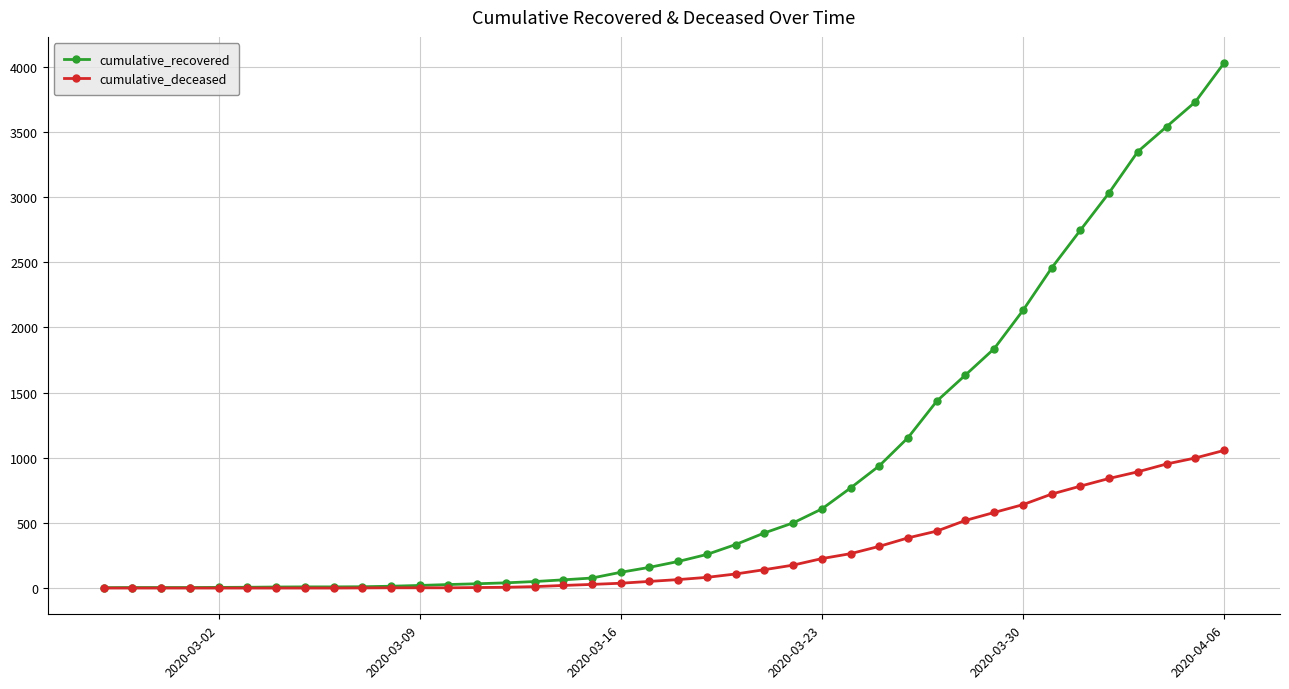

What is the difference between the maximum and second lowest values in the cumulative_deceased series?

1056